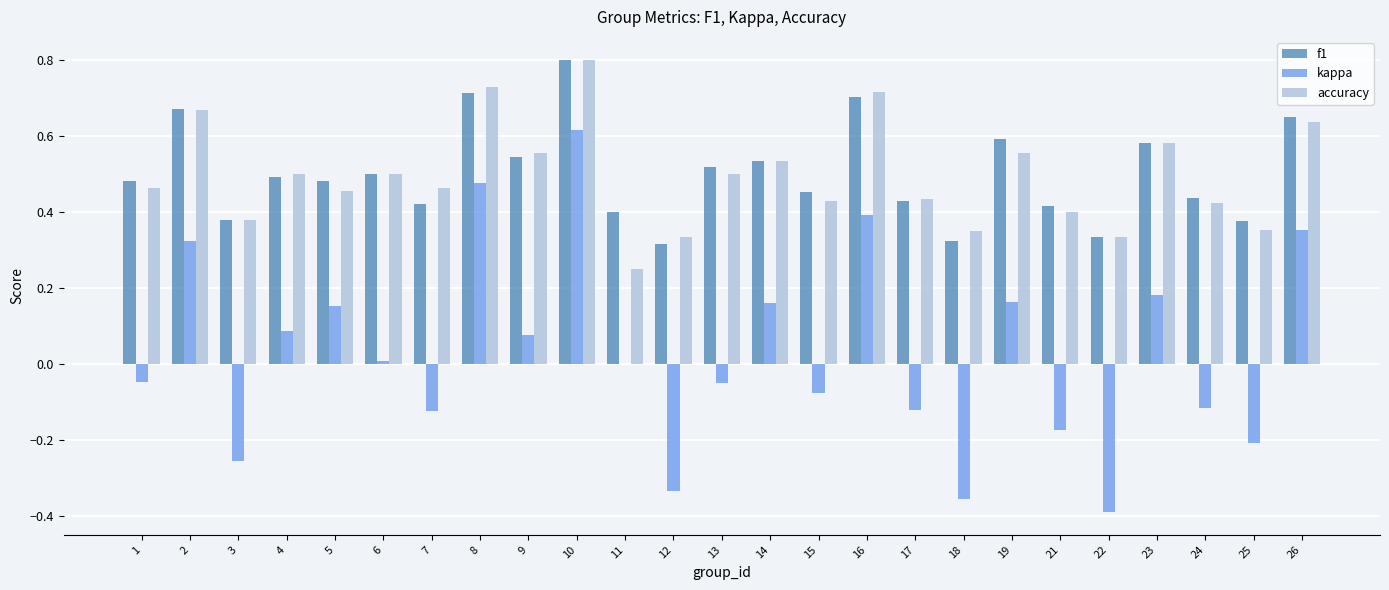

Is it true that accuracy equals 0.5 at 10?

False